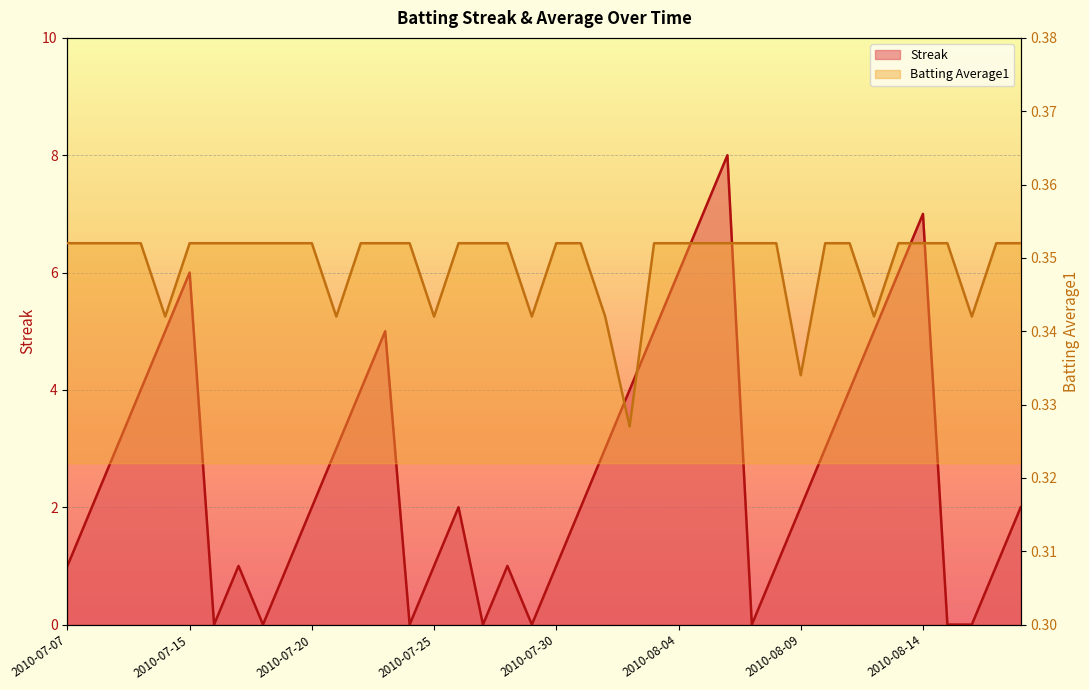

Between 2010-07-18 and 2010-08-17, which series saw the biggest shift?

Streak